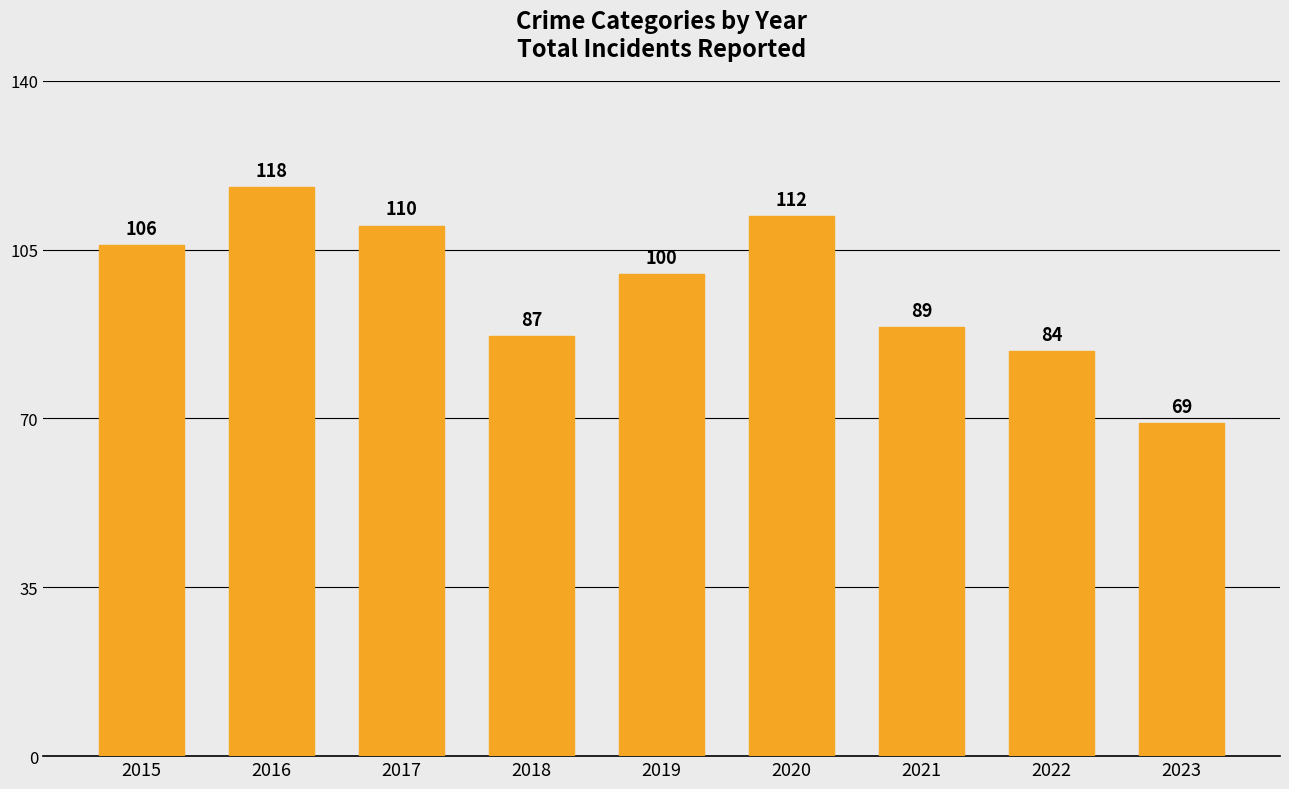

How many values are below 100?

4